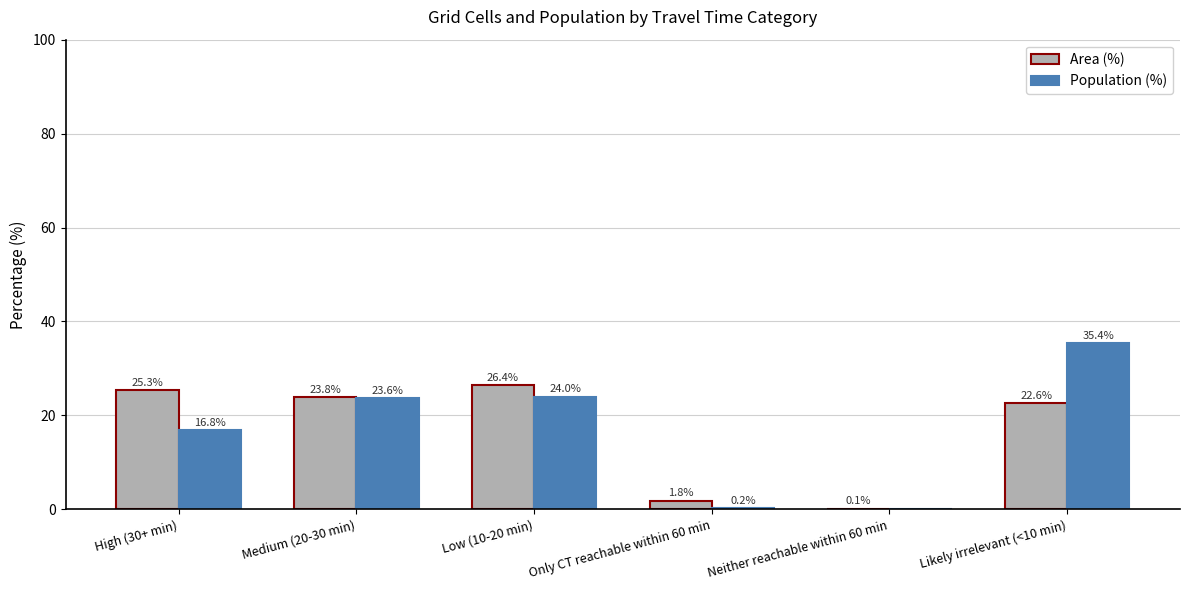

How many data points does each series have?

6